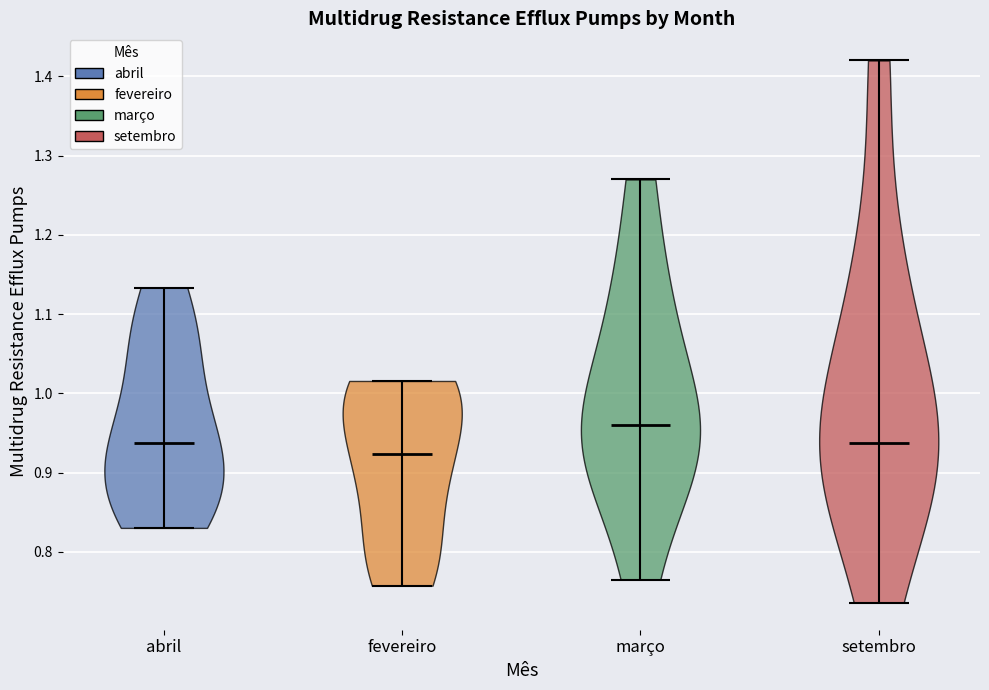

Which violin has the highest median line?

março